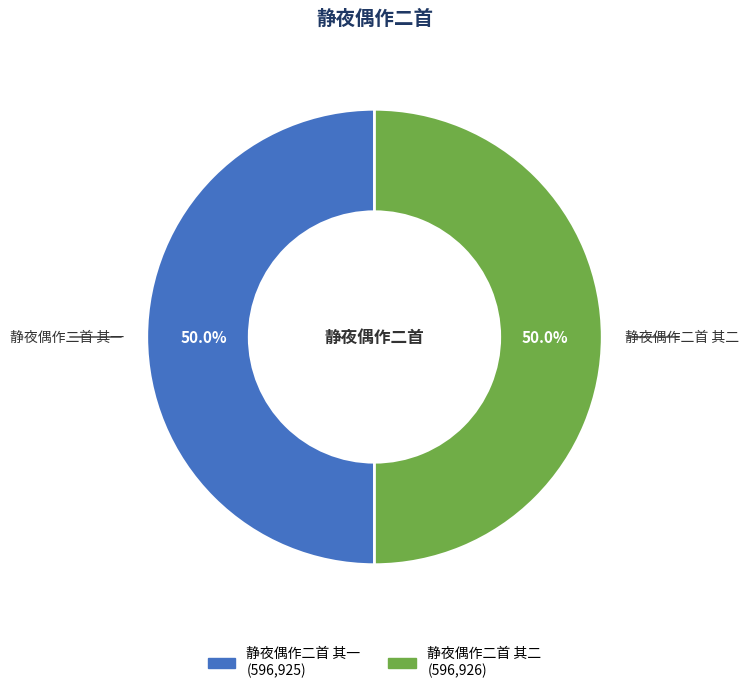

What is the ratio of the value at 静夜偶作二首 其二 to the value at 静夜偶作二首 其一?

1.0